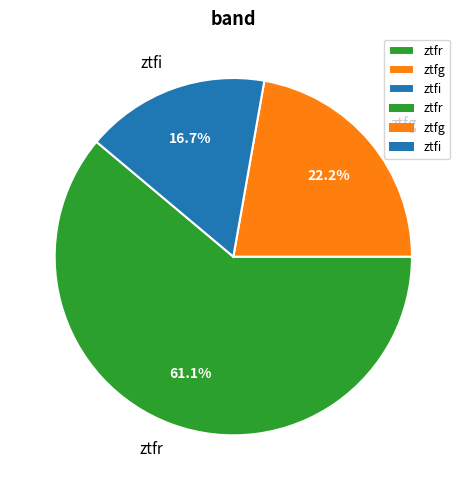

Which slice is the smallest?

ztfi